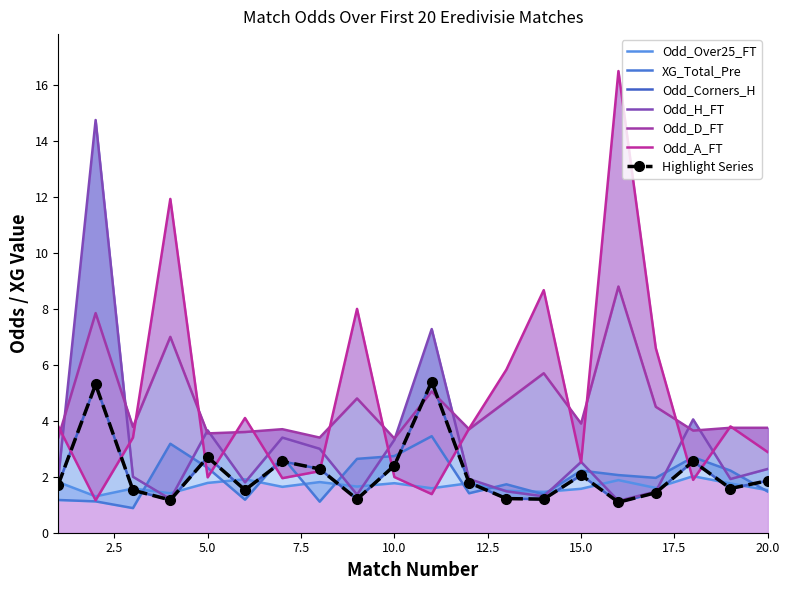

What is the approximate value of Odd_H_FT at 14?

1.3